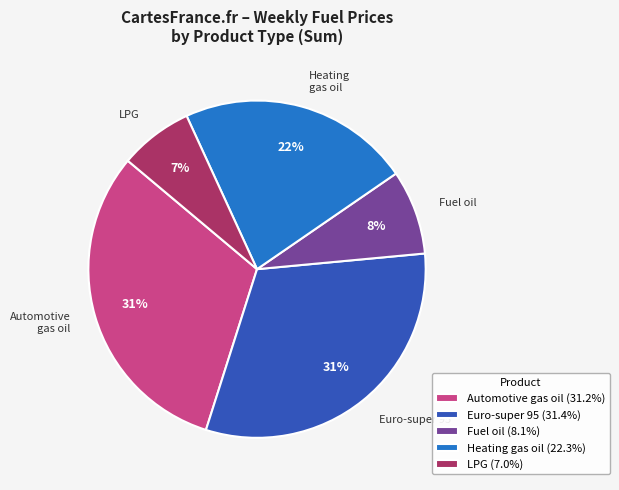

Count the number of slices in the pie.

5